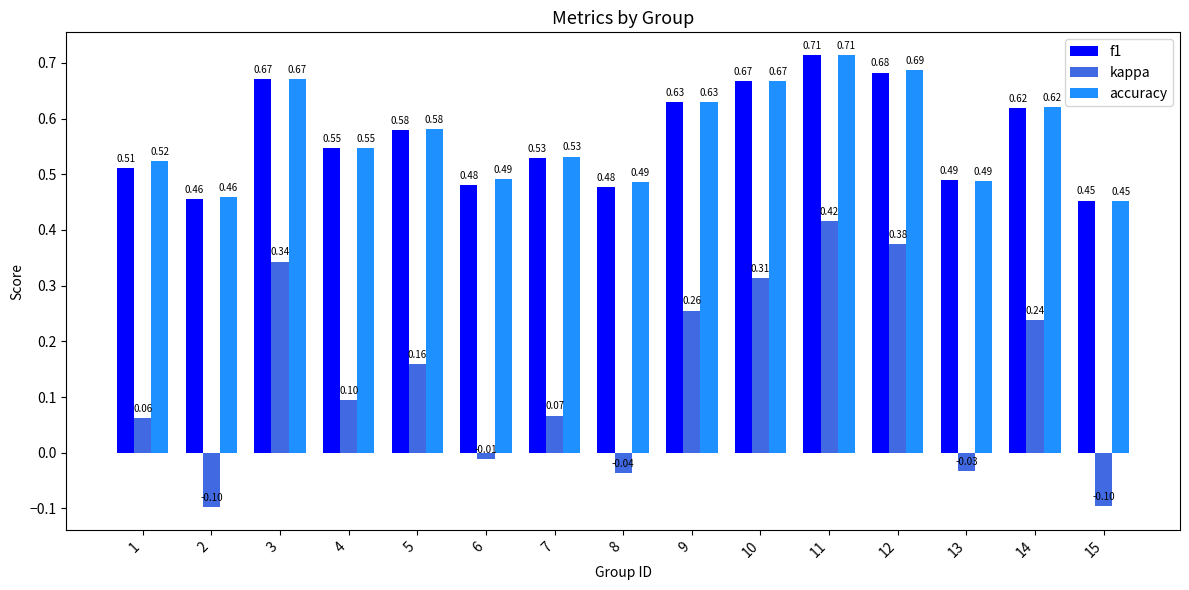

At which label does kappa first exceed 0?

1